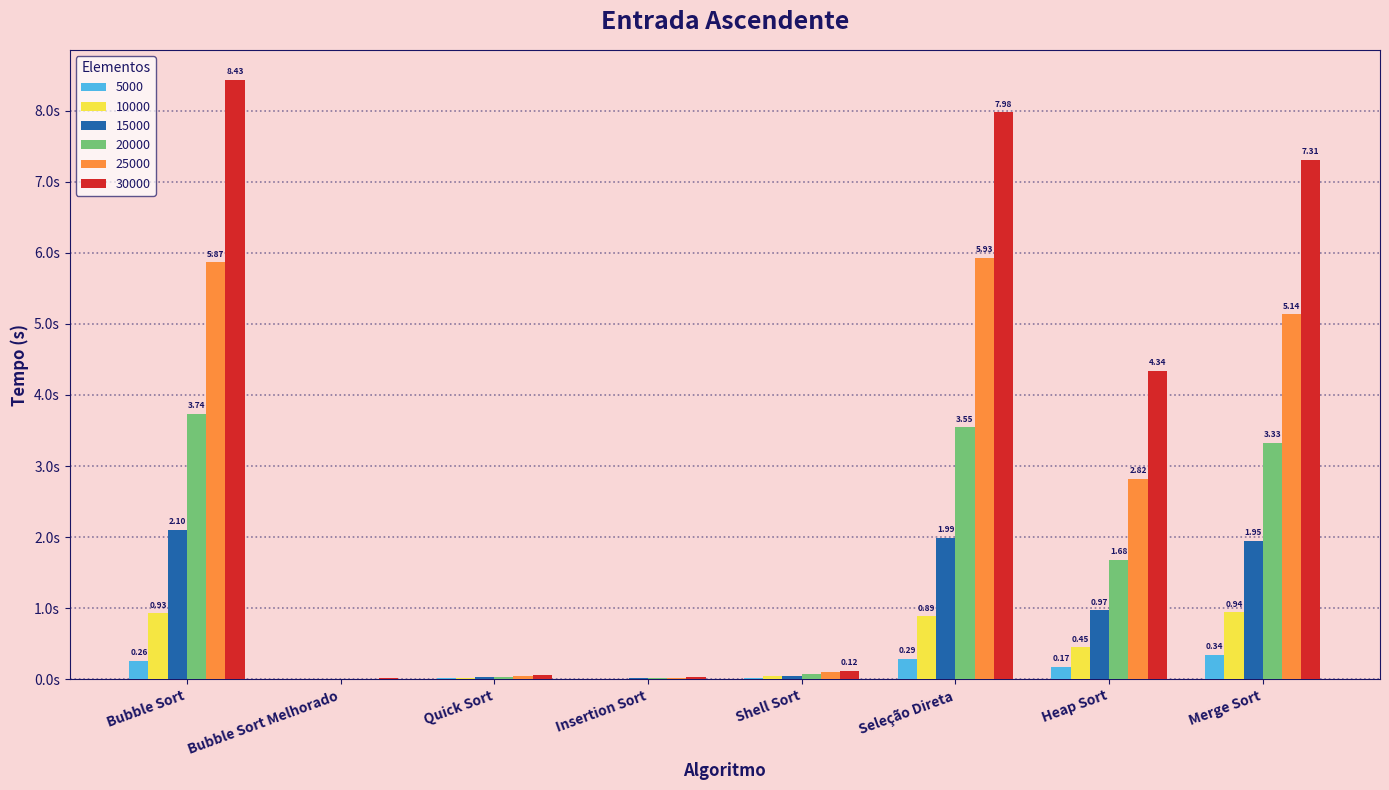

Where is 10000 nearest to the value 0?

Bubble Sort Melhorado